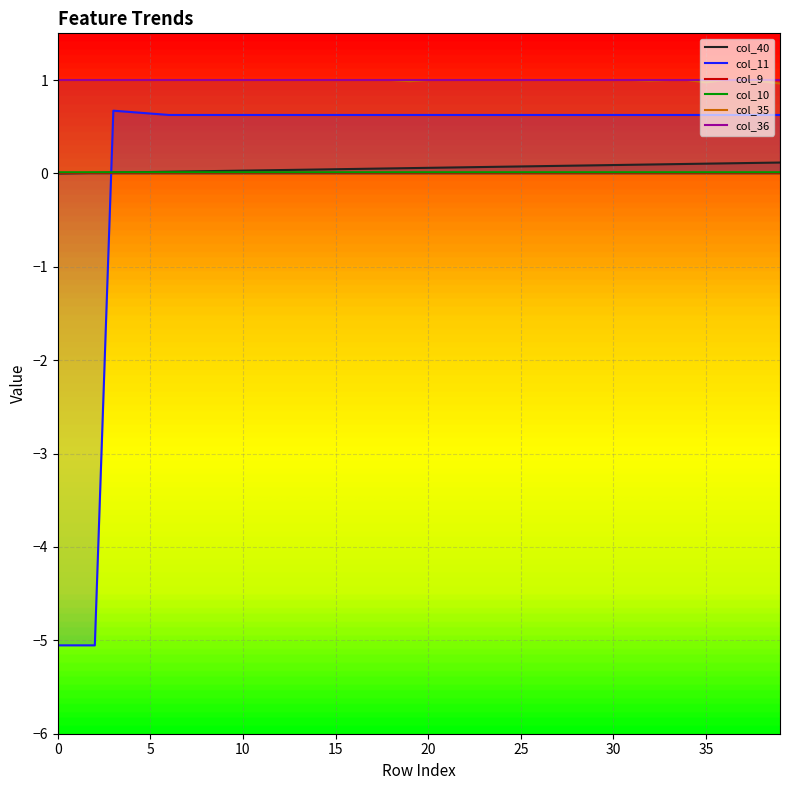

True or false: col_35 and col_10 intersect in this chart.

False